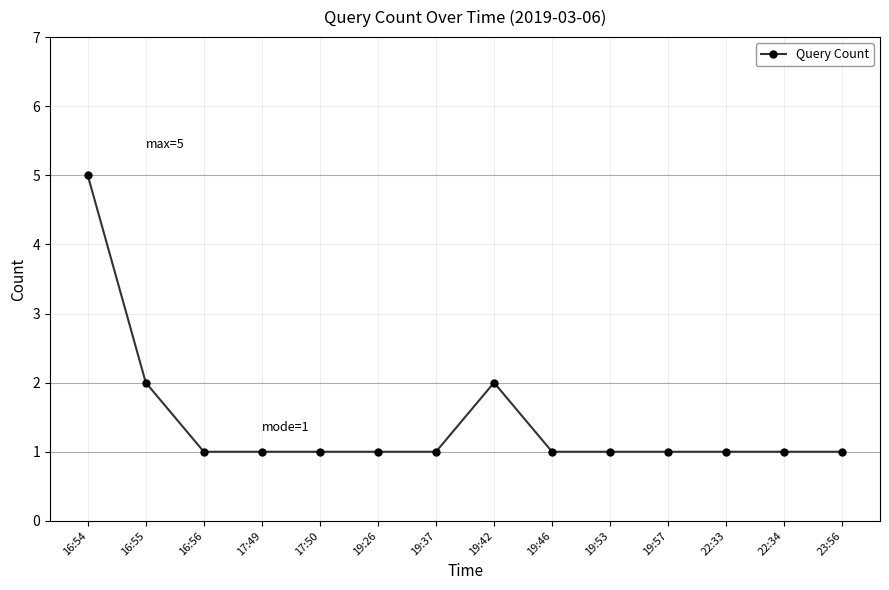

The value at 17:49 is 1. True or false?

True